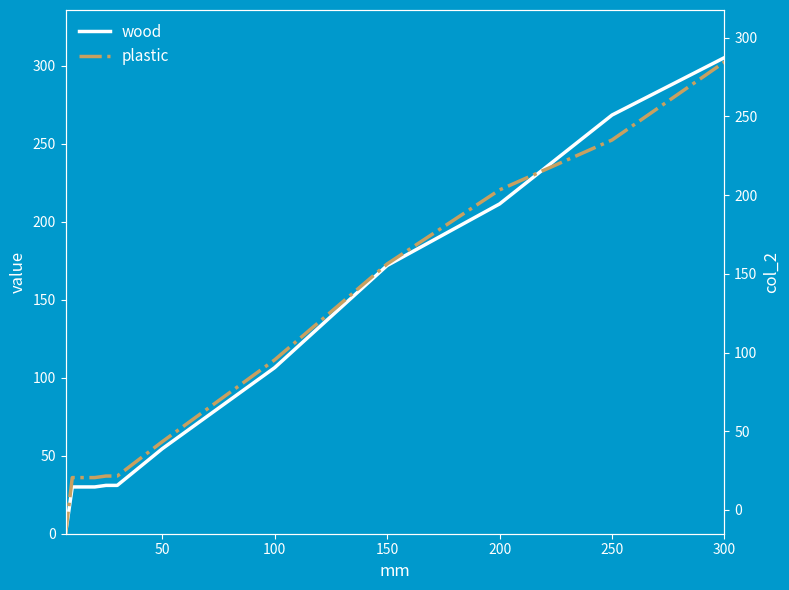

What is the sum of the wood values at 200 and 150?

383.5